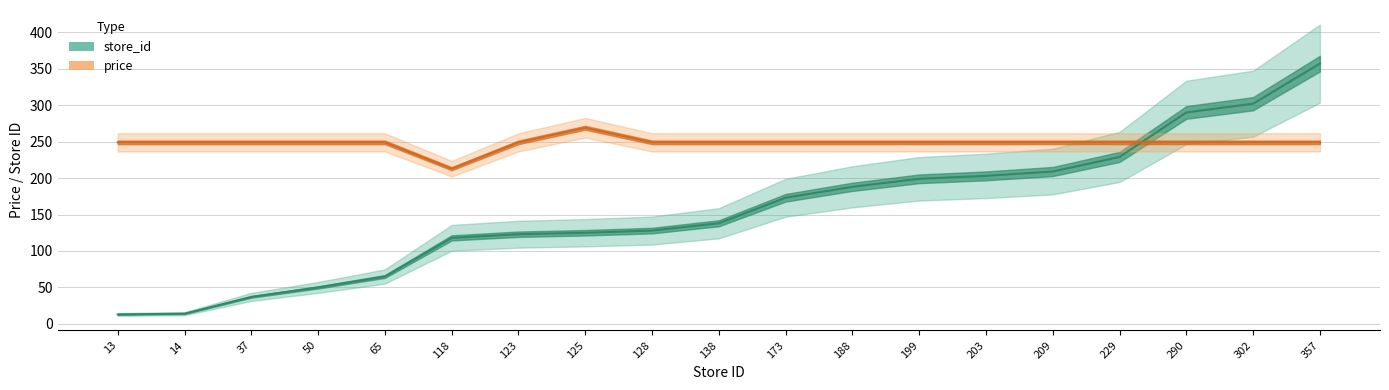

How many lines are shown in the chart?

2